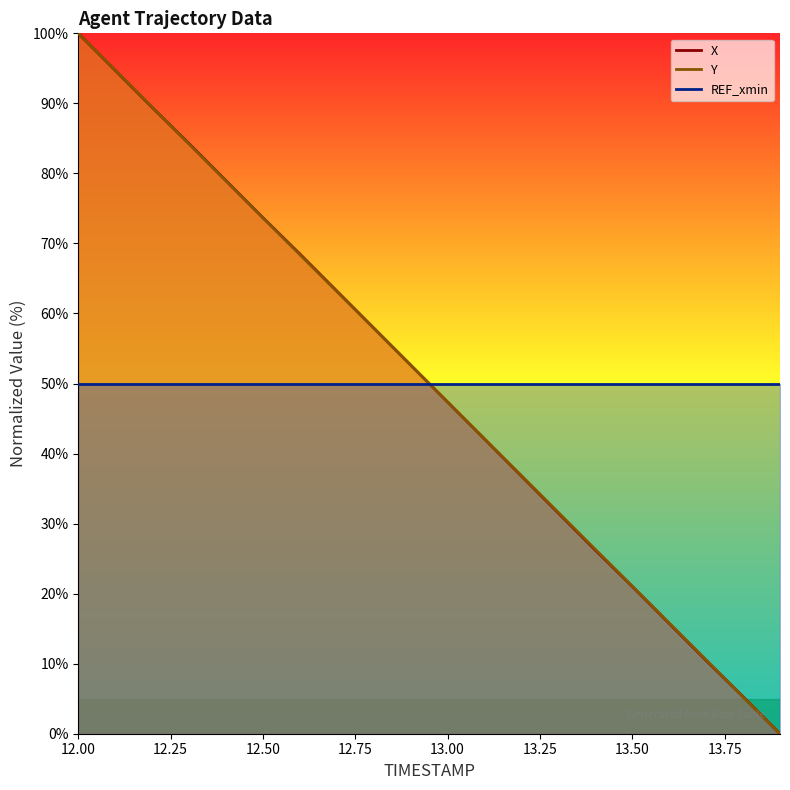

What is the difference between the second highest and second lowest values in the Y series?

89.5